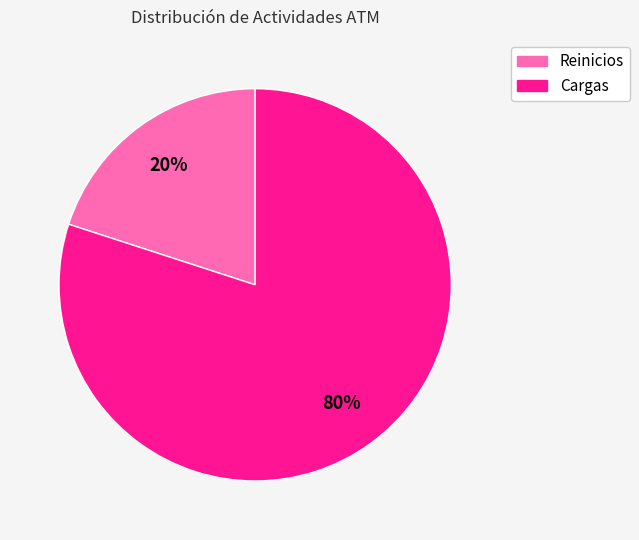

To the nearest percent, what is the average slice percentage?

50%